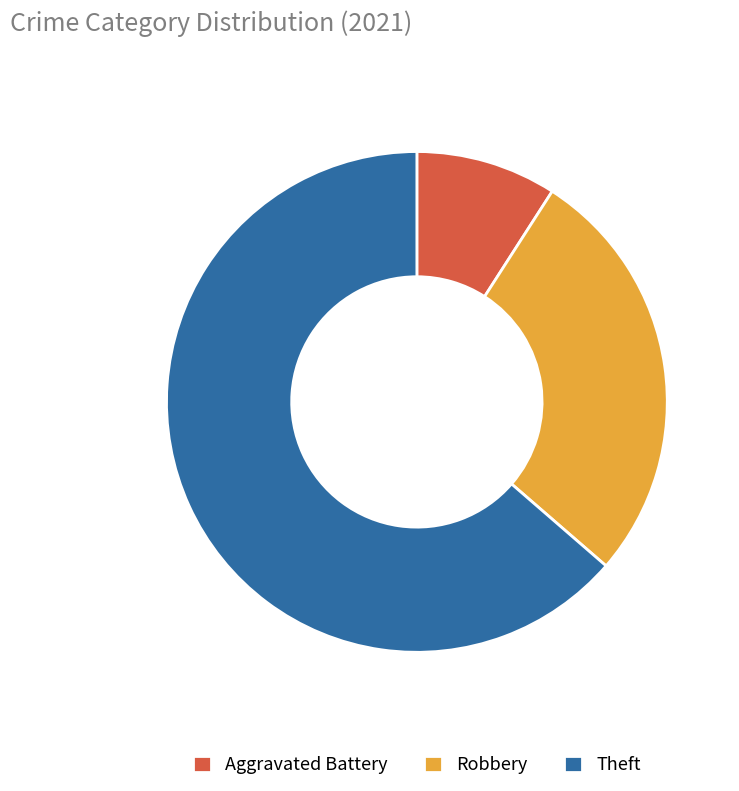

Between Aggravated Battery and Theft, which is larger?

Theft